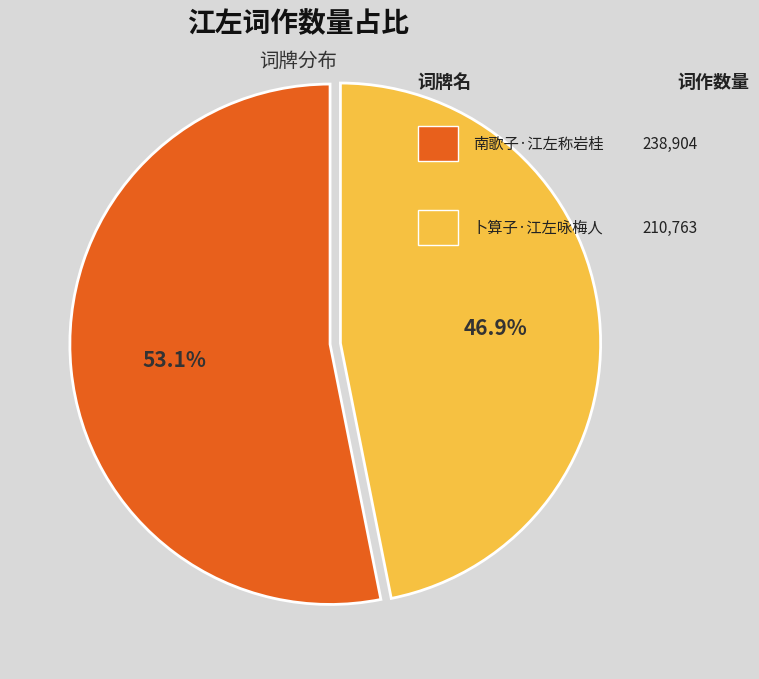

How many segments does this pie chart have?

2